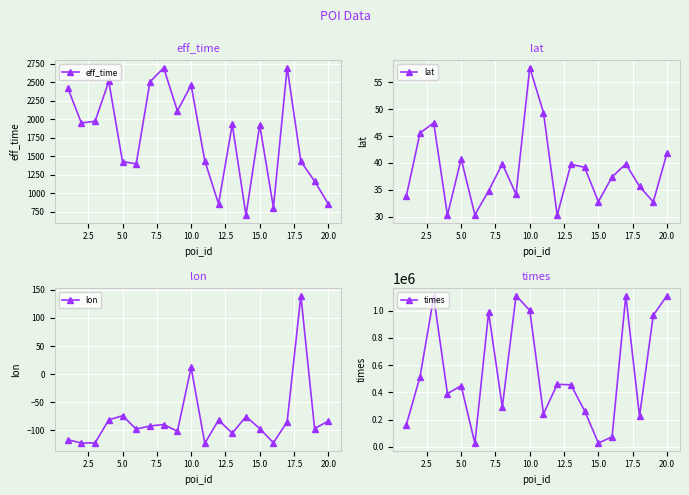

In eff_time, how many points are higher than both neighbors (excluding endpoints)?

6